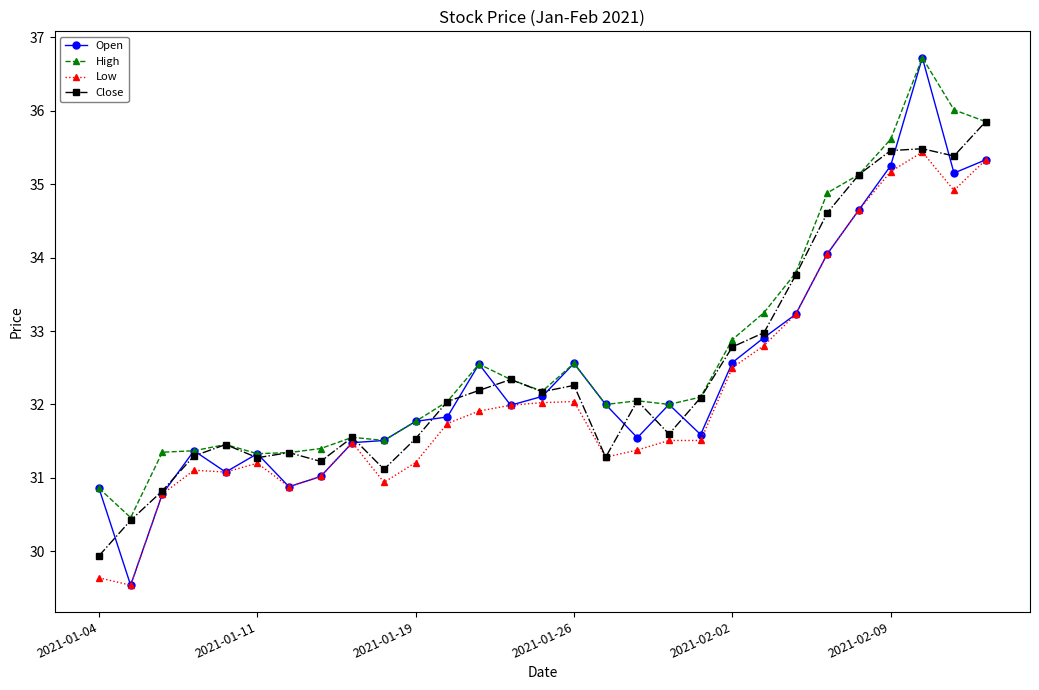

What is the difference between the maximum and second lowest values in the Low series?

5.8